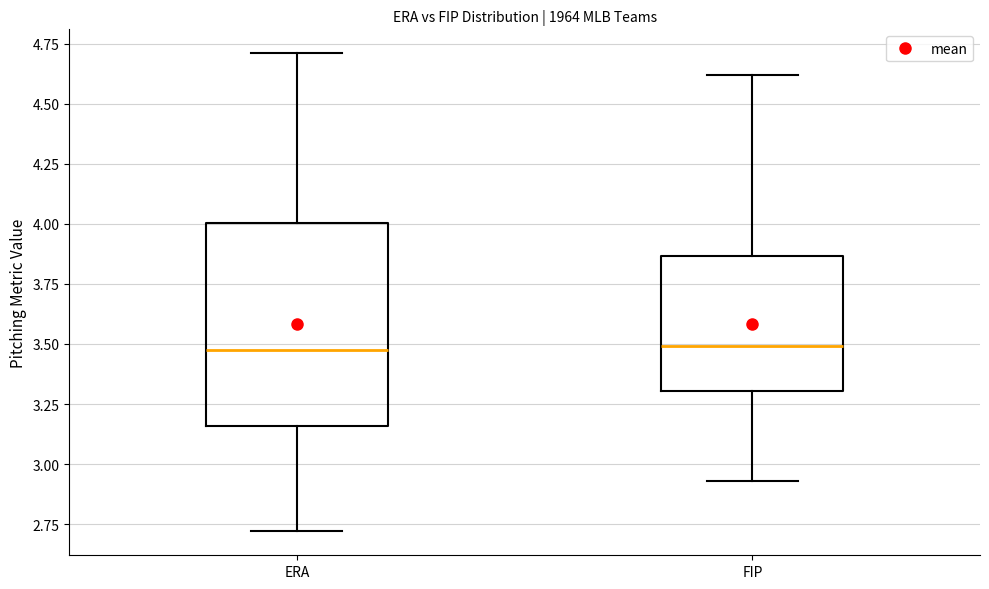

Reading left to right, read every box against the y-axis: the position of its median line, the range the box covers, and the ends of its whiskers. The values are not printed on the chart, so give them approximately, as read against the axis.

ERA: median 3.50, box 3.15 to 4.00, whiskers 2.70 to 4.70
FIP: median 3.50, box 3.30 to 3.85, whiskers 2.95 to 4.60